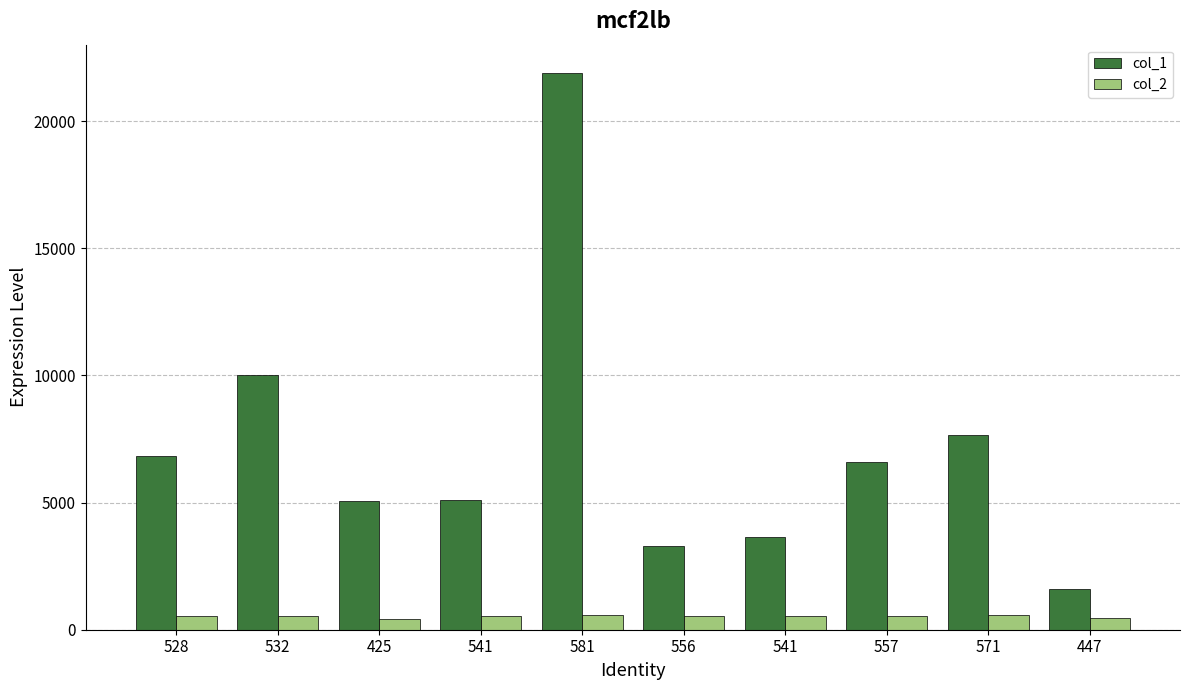

Reading left to right, extract all data points from this chart.

col_1: 528=6824	532=10030	425=5059	541=5101	581=21915	556=3304	541=3650	557=6606	571=7662	447=1583
col_2: 528=528	532=532	425=425	541=541	581=581	556=556	541=541	557=557	571=571	447=447